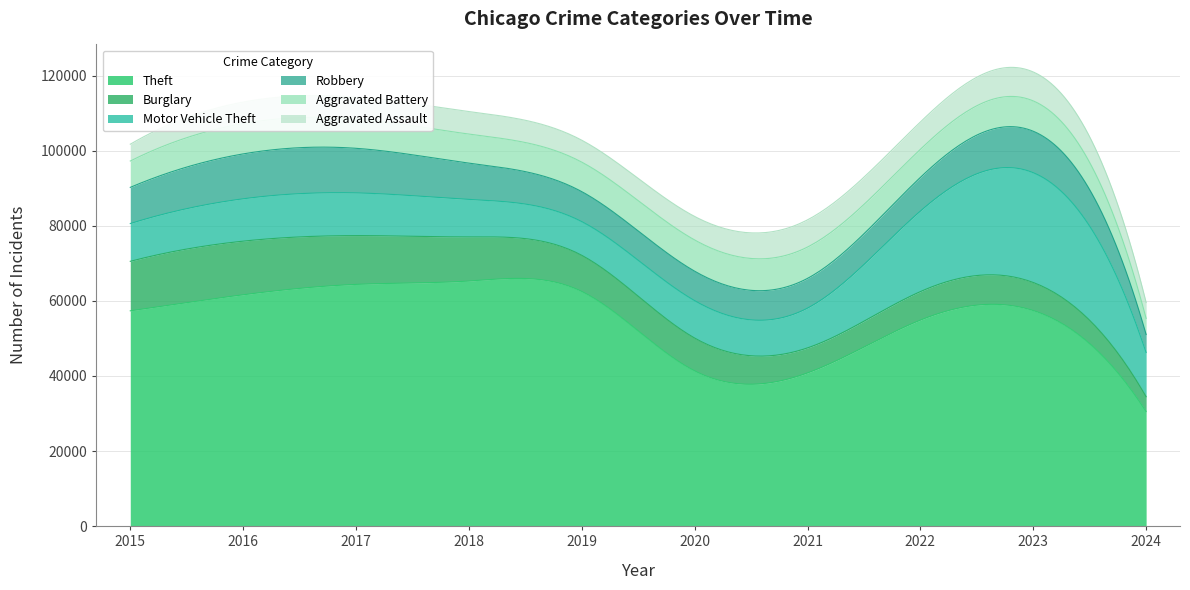

What is the approximate value of Robbery at 2016, to the nearest 50?

11950